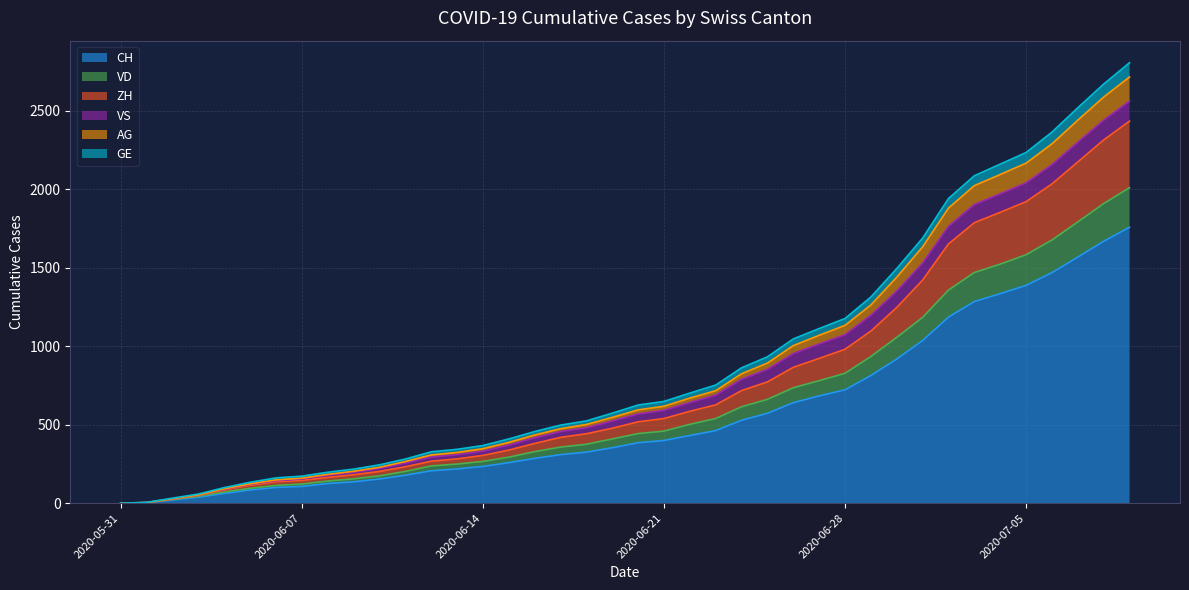

What is the sum of the CH values at 2020-06-29 and 2020-06-17?

1122